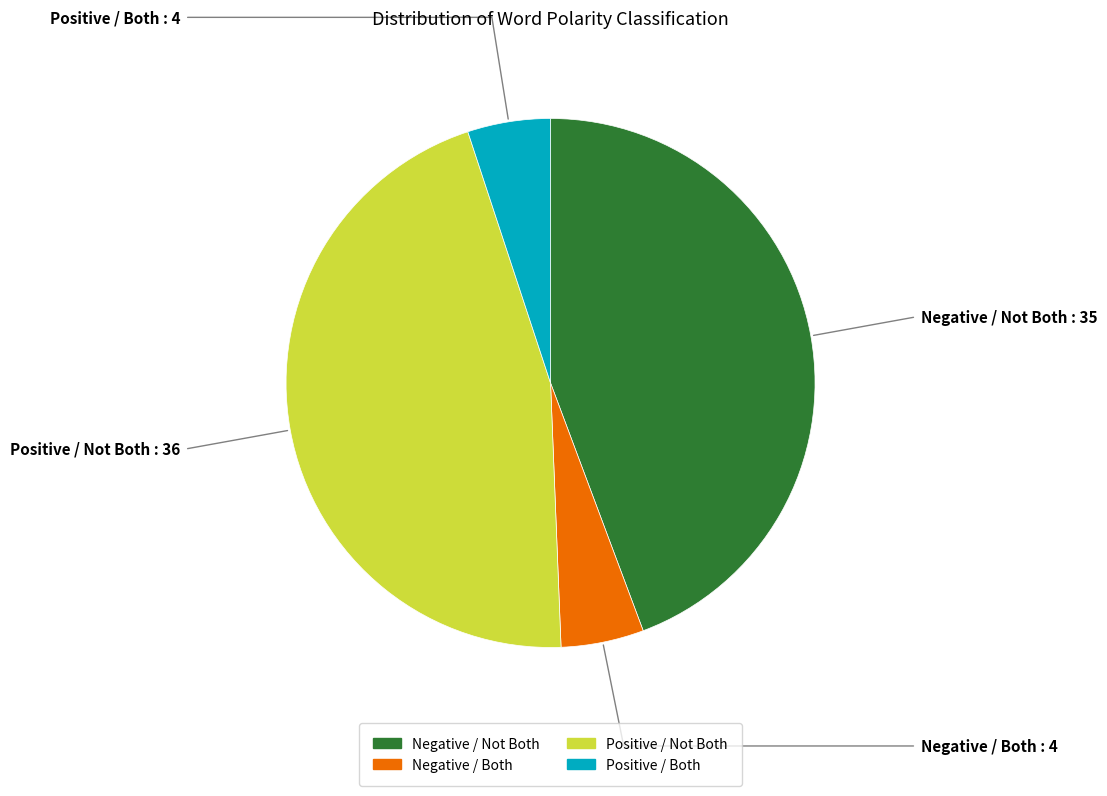

Is there any slice that represents more than half of the pie?

No